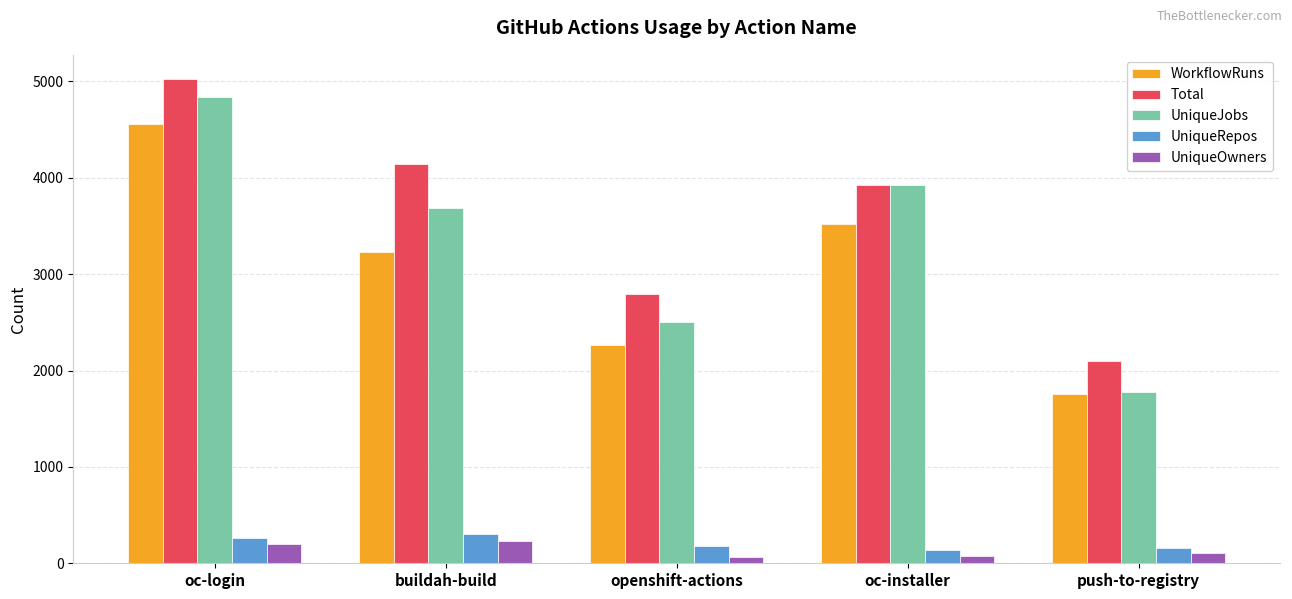

The value of UniqueJobs at oc-login is 4839. True or false?

True